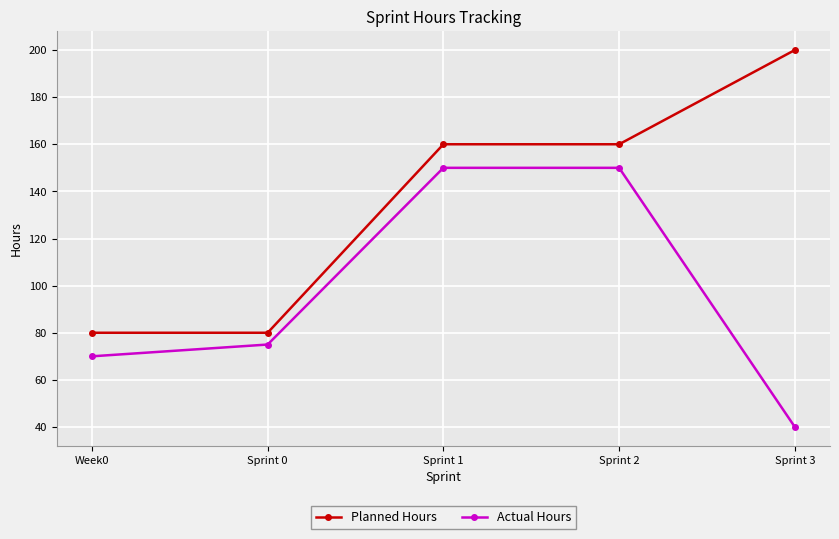

True or false: Planned Hours has more than 1 interior local peaks.

False